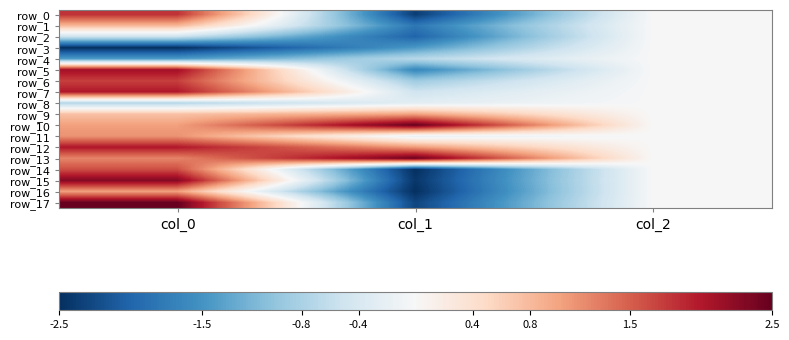

List the labels in order of row_11 value, largest first.

col_0, col_2, col_1